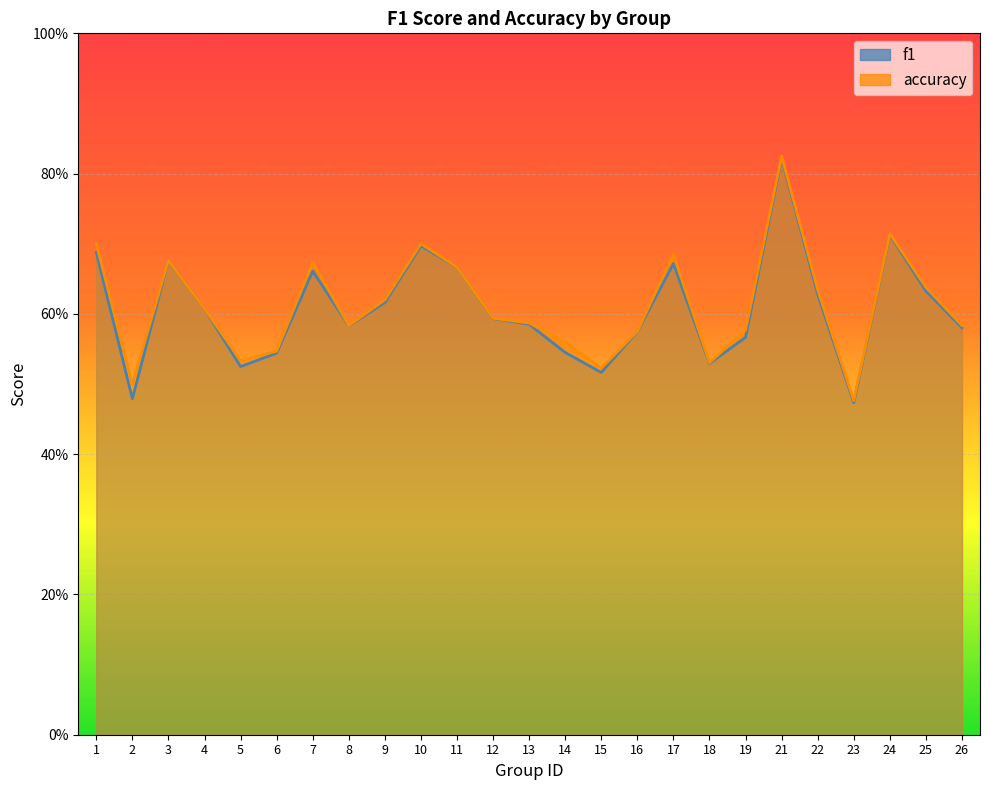

In accuracy, how many points are higher than both neighbors (excluding endpoints)?

6